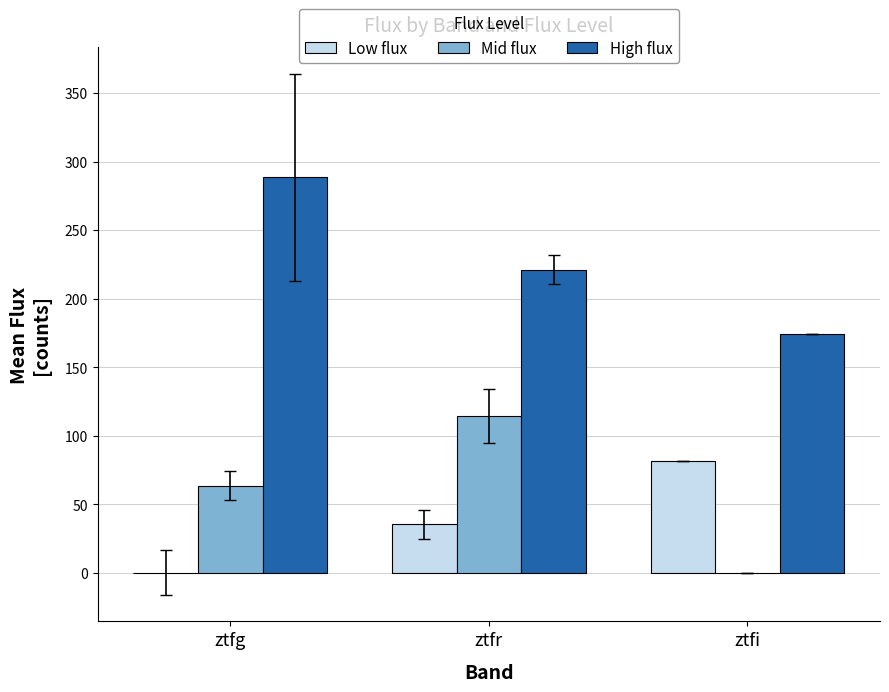

Which series has the largest total across all categories?

High flux